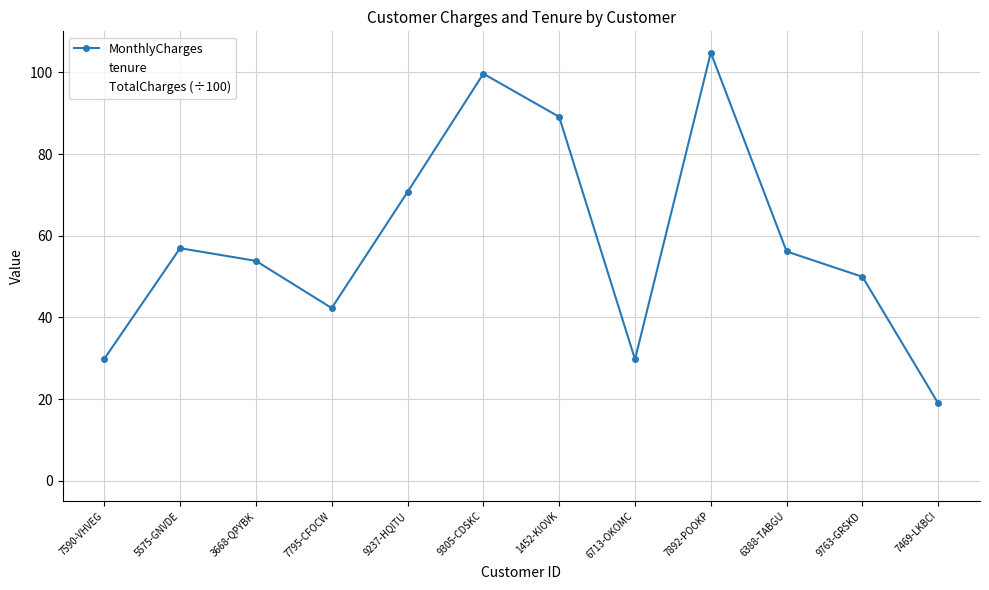

What is the total value across all series at 9237-HQITU?

74.2